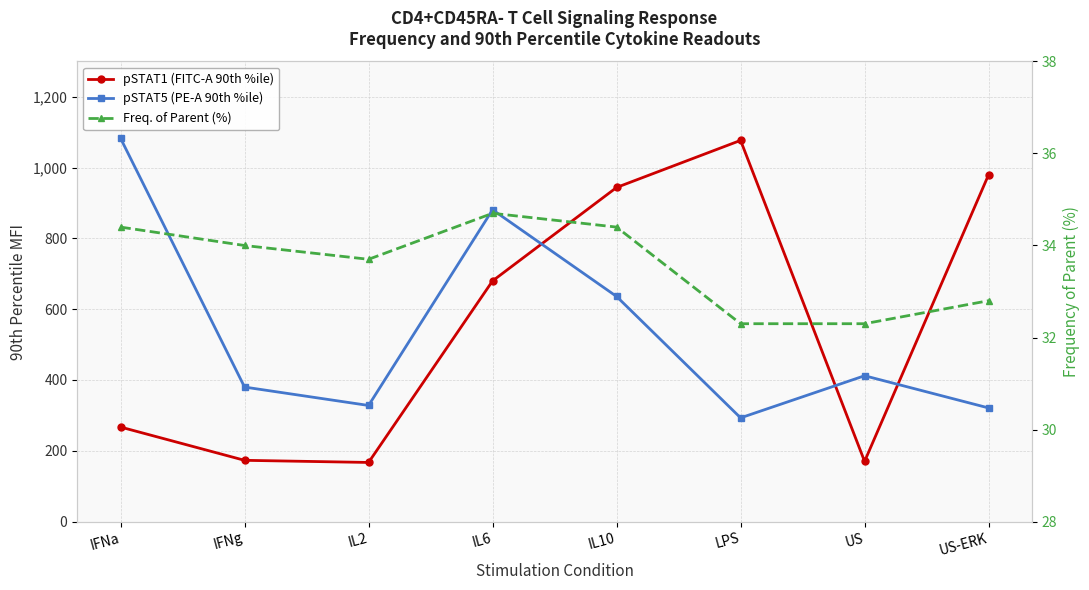

What is the greatest value displayed?

1083.0